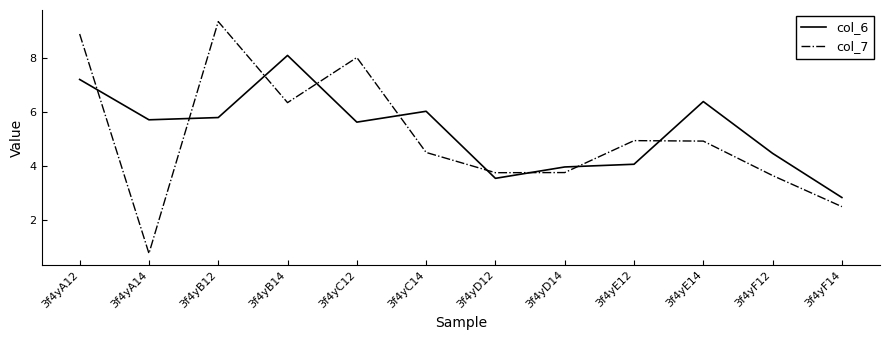

Rank the series at 3f4yA12 from highest to lowest value.

col_7, col_6